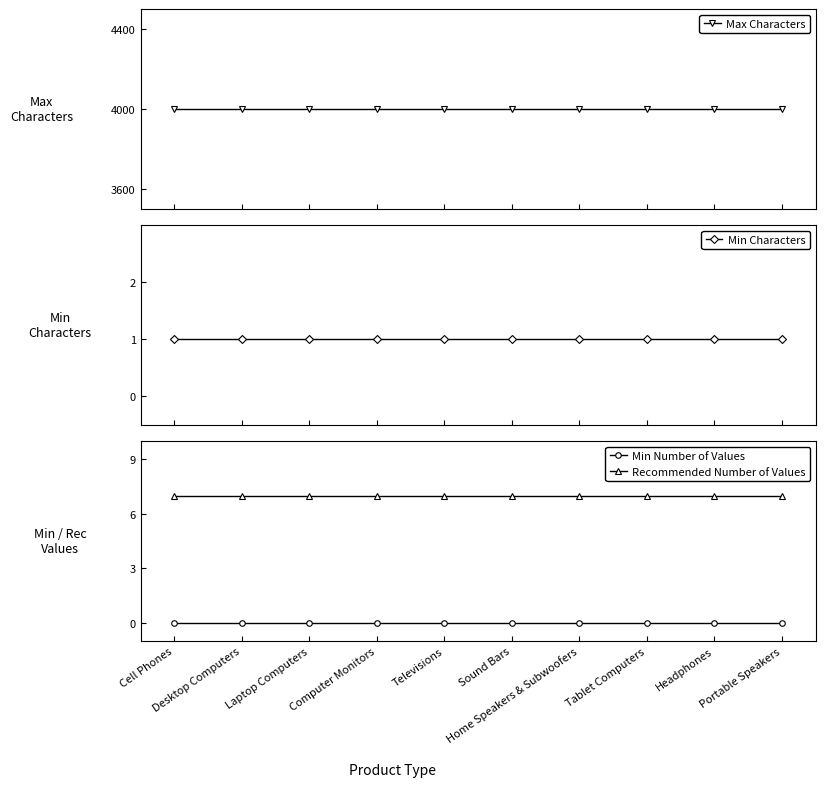

How many distinct data groups are displayed?

4